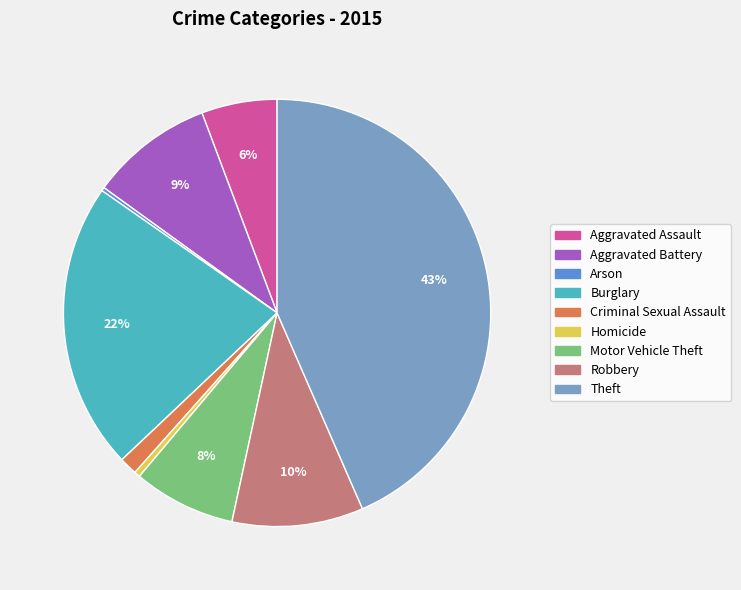

Which slice is the largest?

Theft